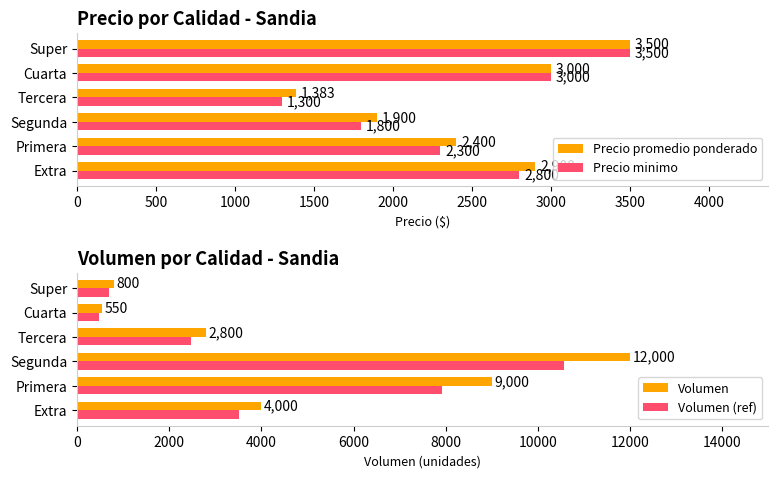

What is the minimum value shown in the chart?

484